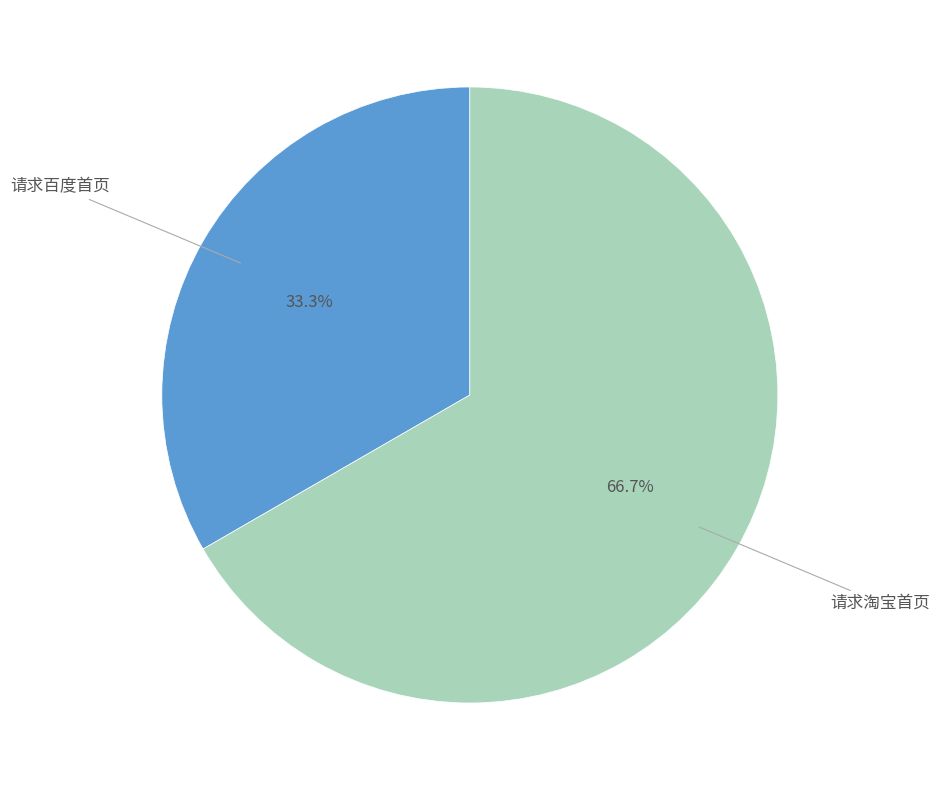

Does any single category account for the majority?

Yes